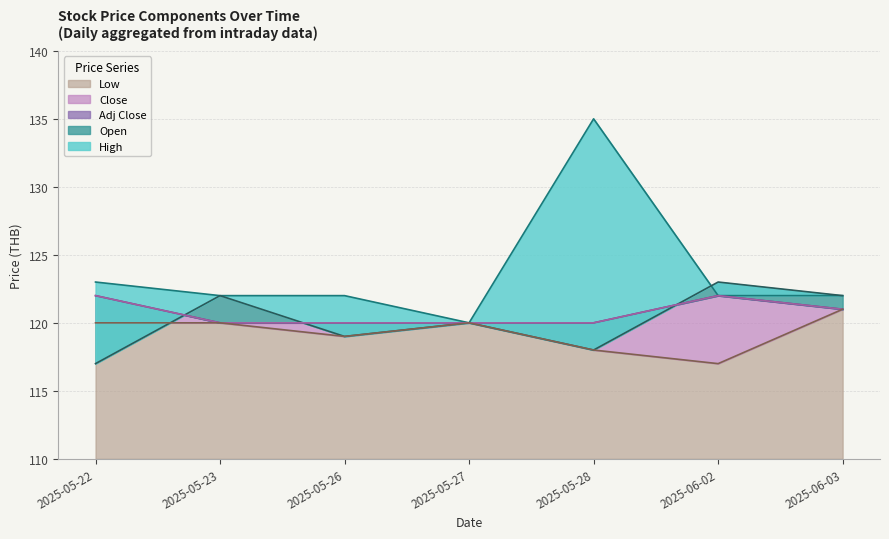

What is the sum of the Low values at 2025-05-22 and 2025-05-27?

240